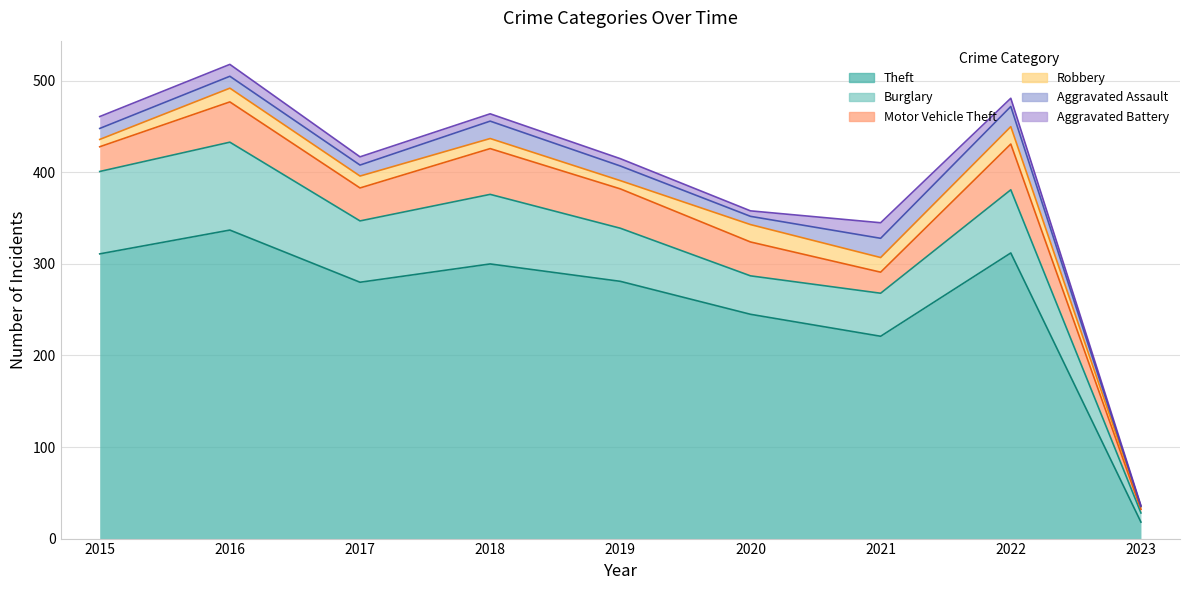

At which label is Motor Vehicle Theft closest to 27?

2015